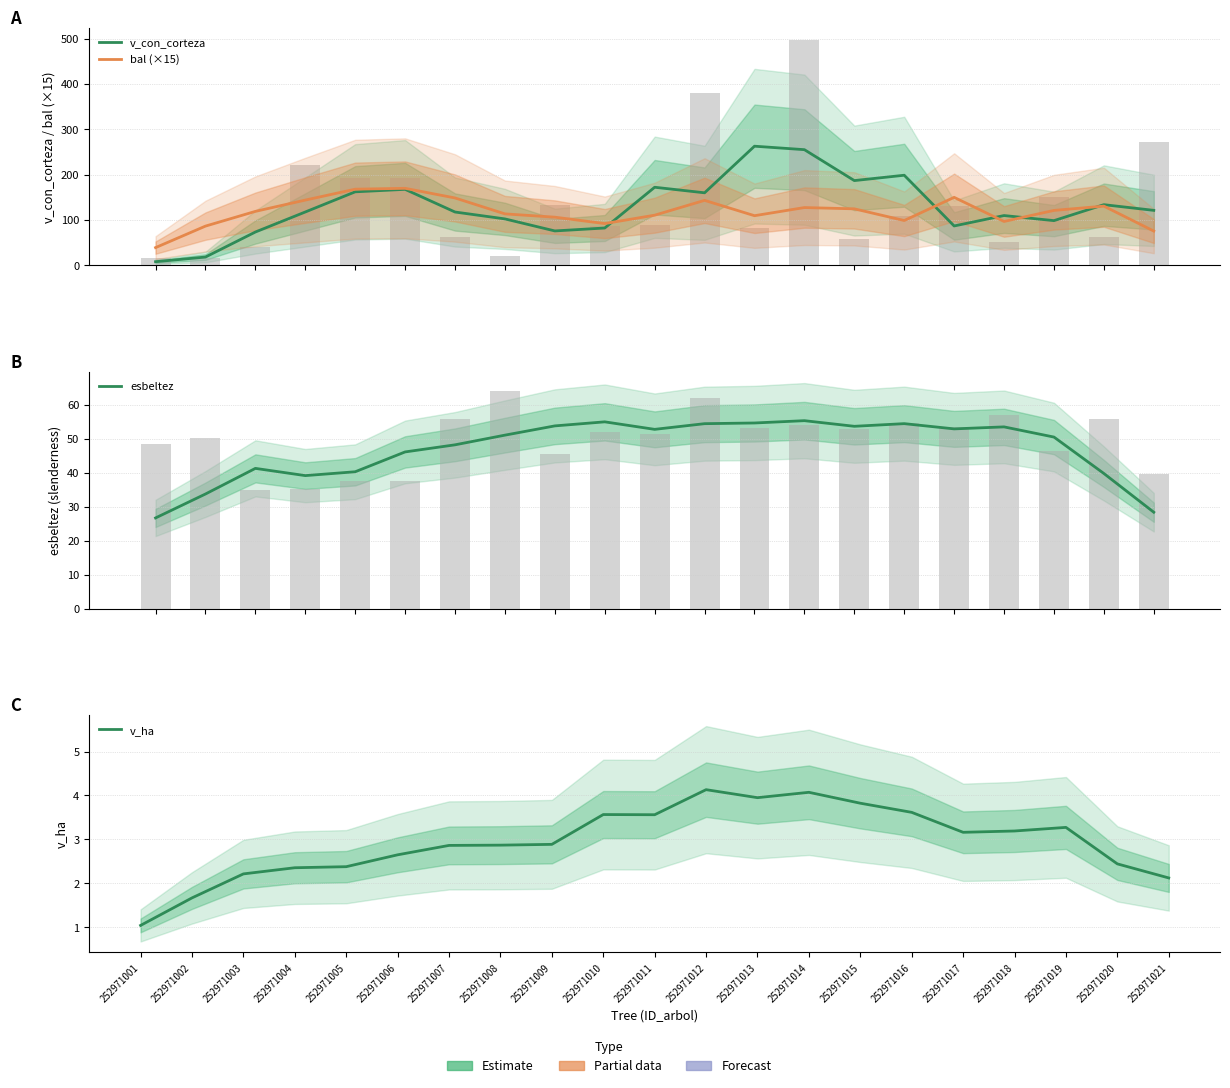

What is the average value of the esbeltez series?

47.0